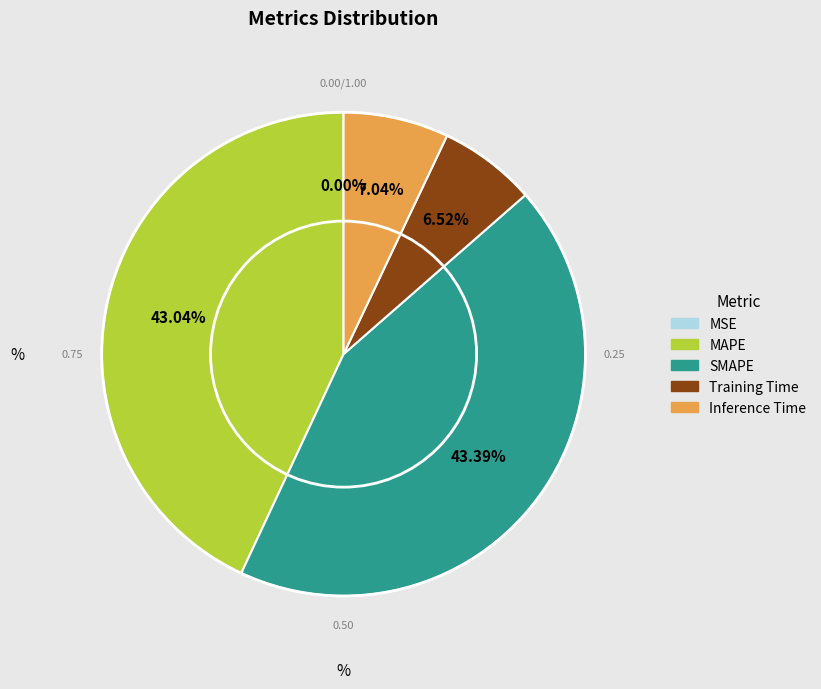

To the nearest percent, what is the average slice percentage?

20%